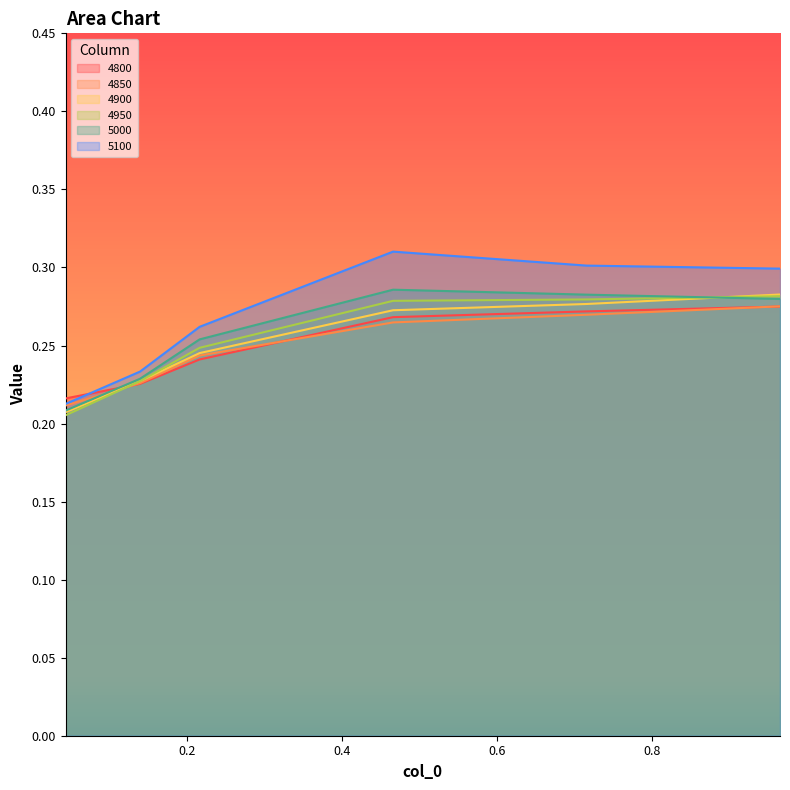

What is the smallest value displayed?

0.2